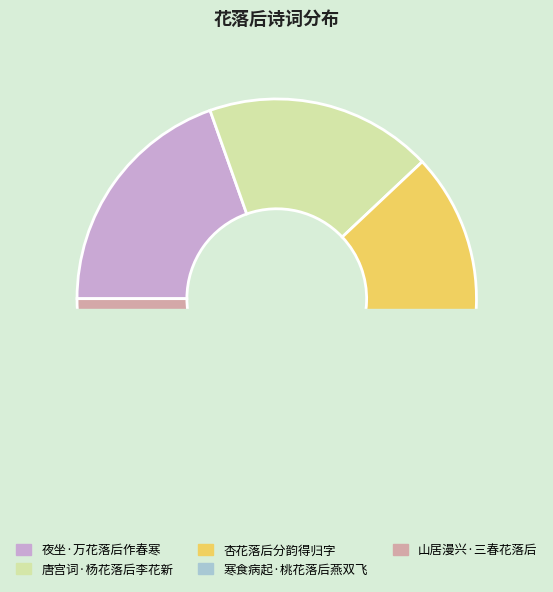

How many slices are in this pie chart?

5